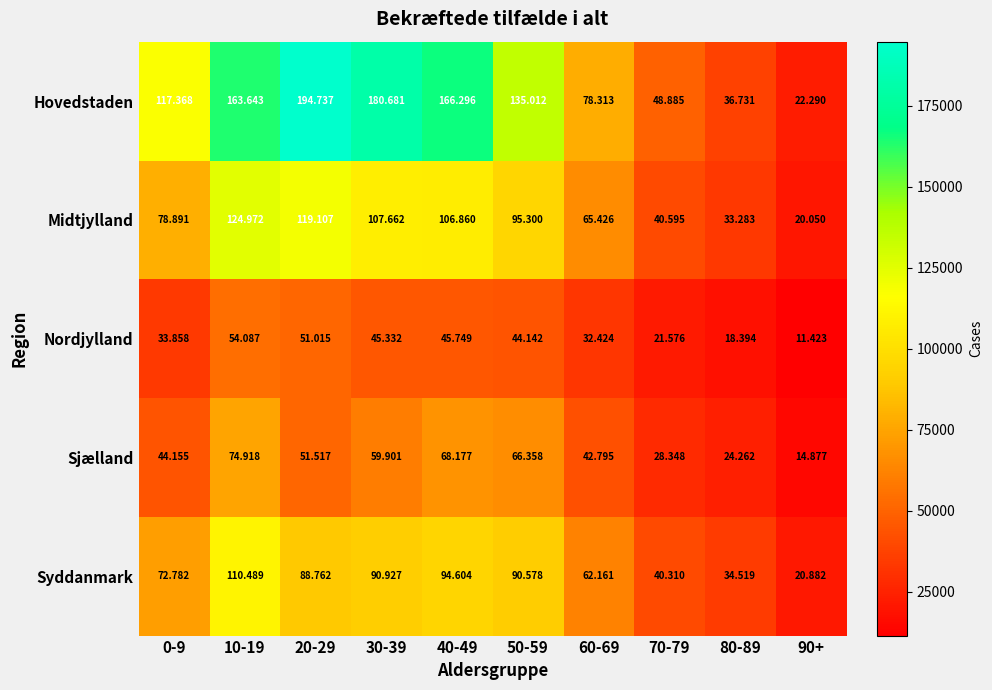

What is the greatest value displayed?

194737